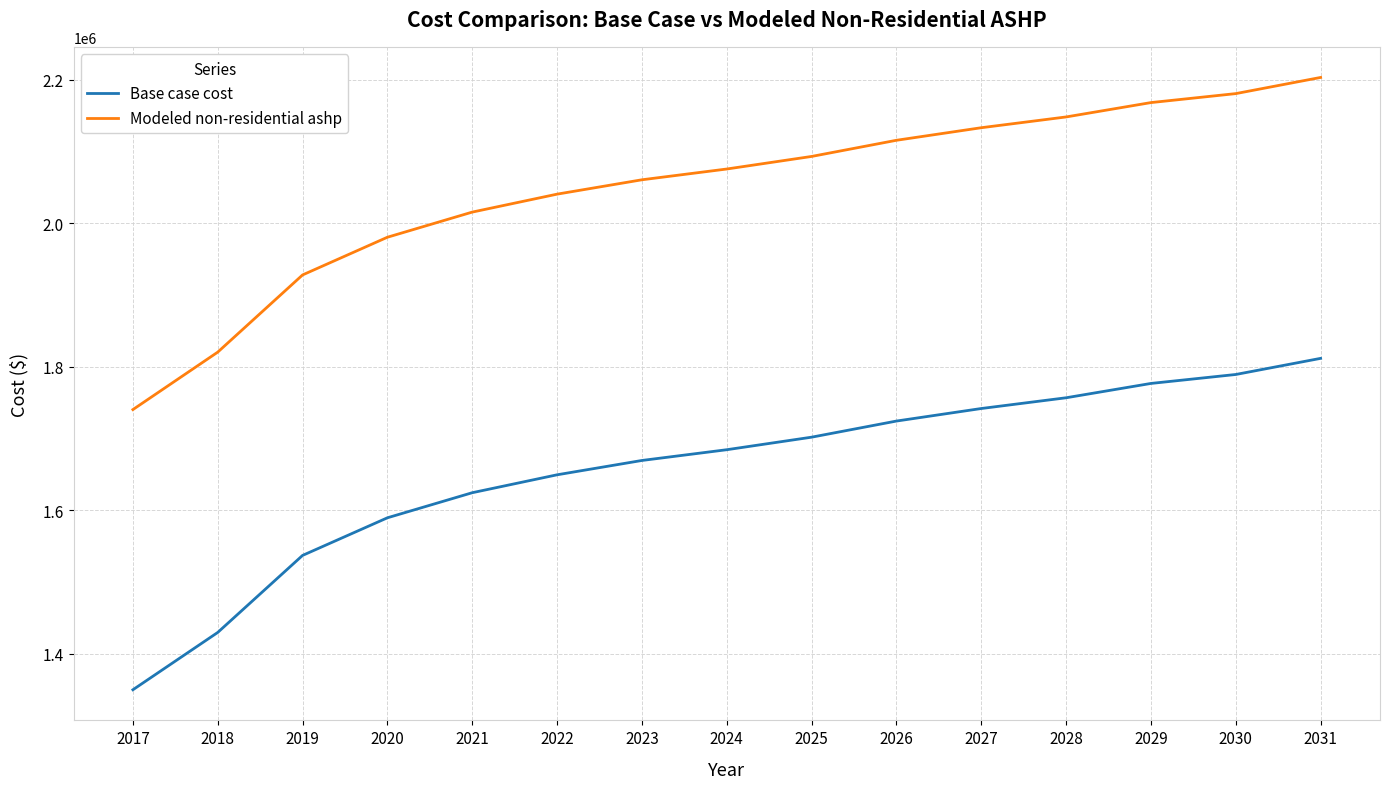

What is the total value across all series at 2018?

3249627.1